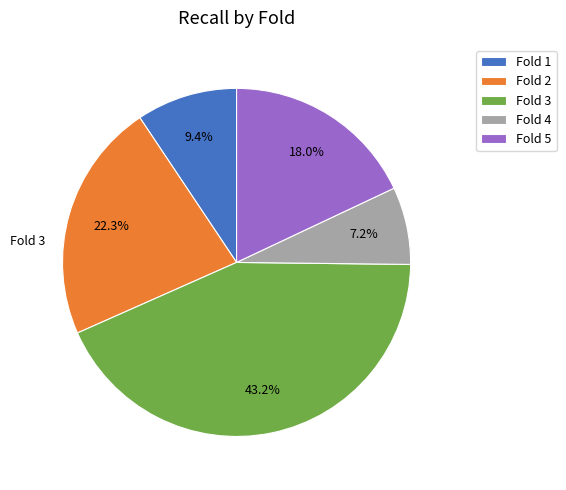

The Fold 1 slice represents 9% of the pie. True or false?

True